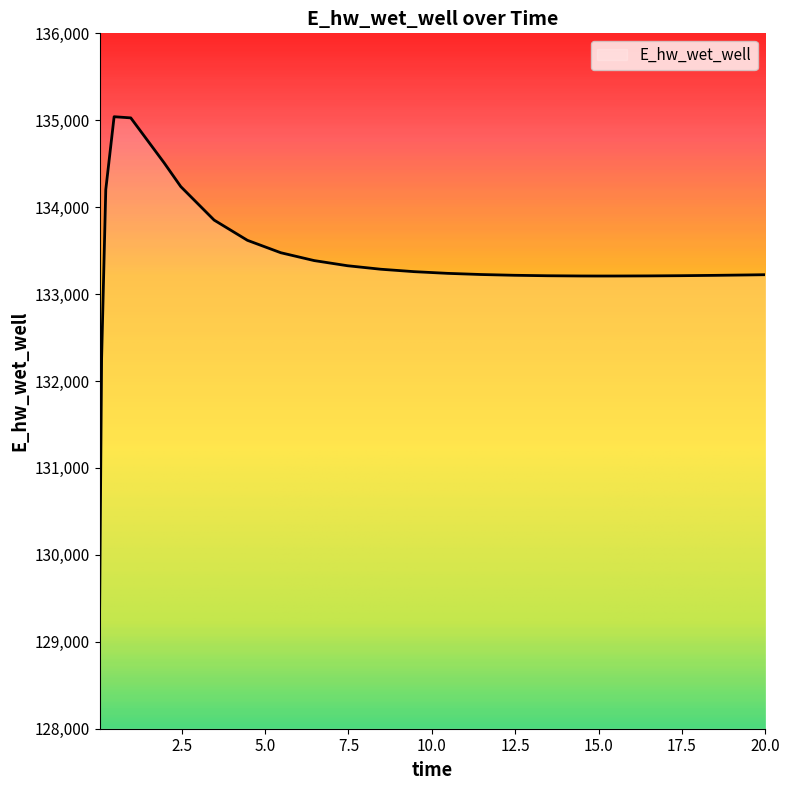

What is the difference between the maximum and minimum values?

5816.8